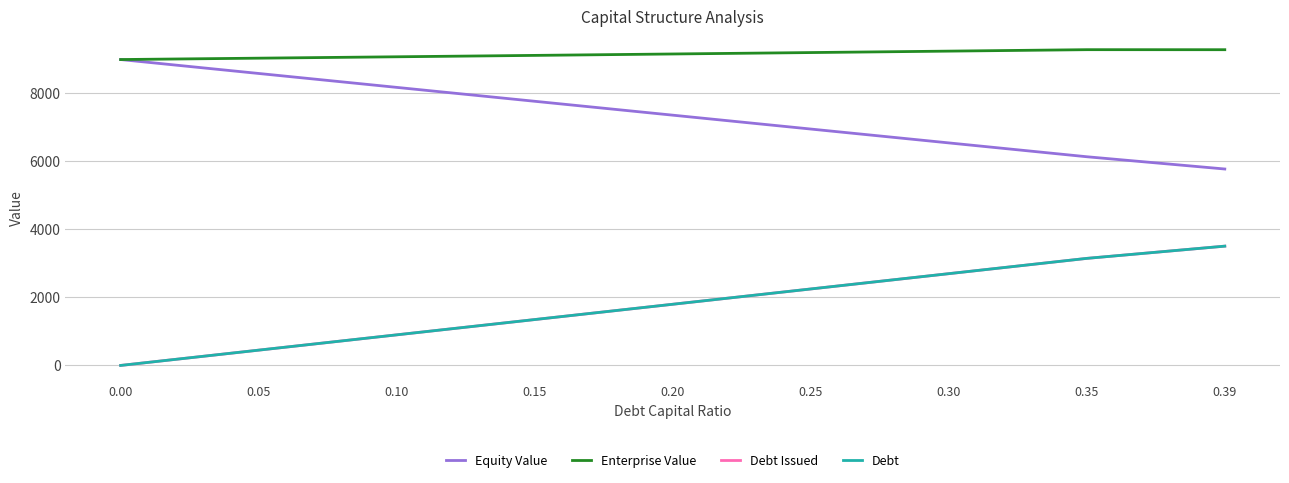

List the labels in order of Enterprise Value value, smallest first.

0.00, 0.05, 0.10, 0.15, 0.20, 0.25, 0.30, 0.39, 0.35